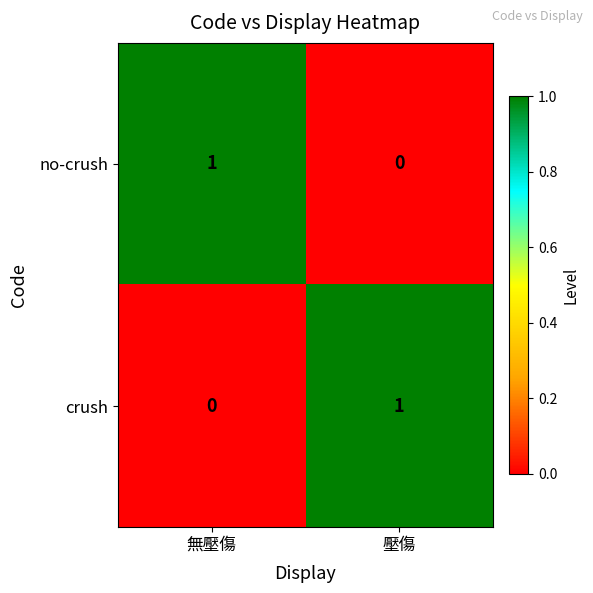

At which label does crush reach its minimum?

無壓傷